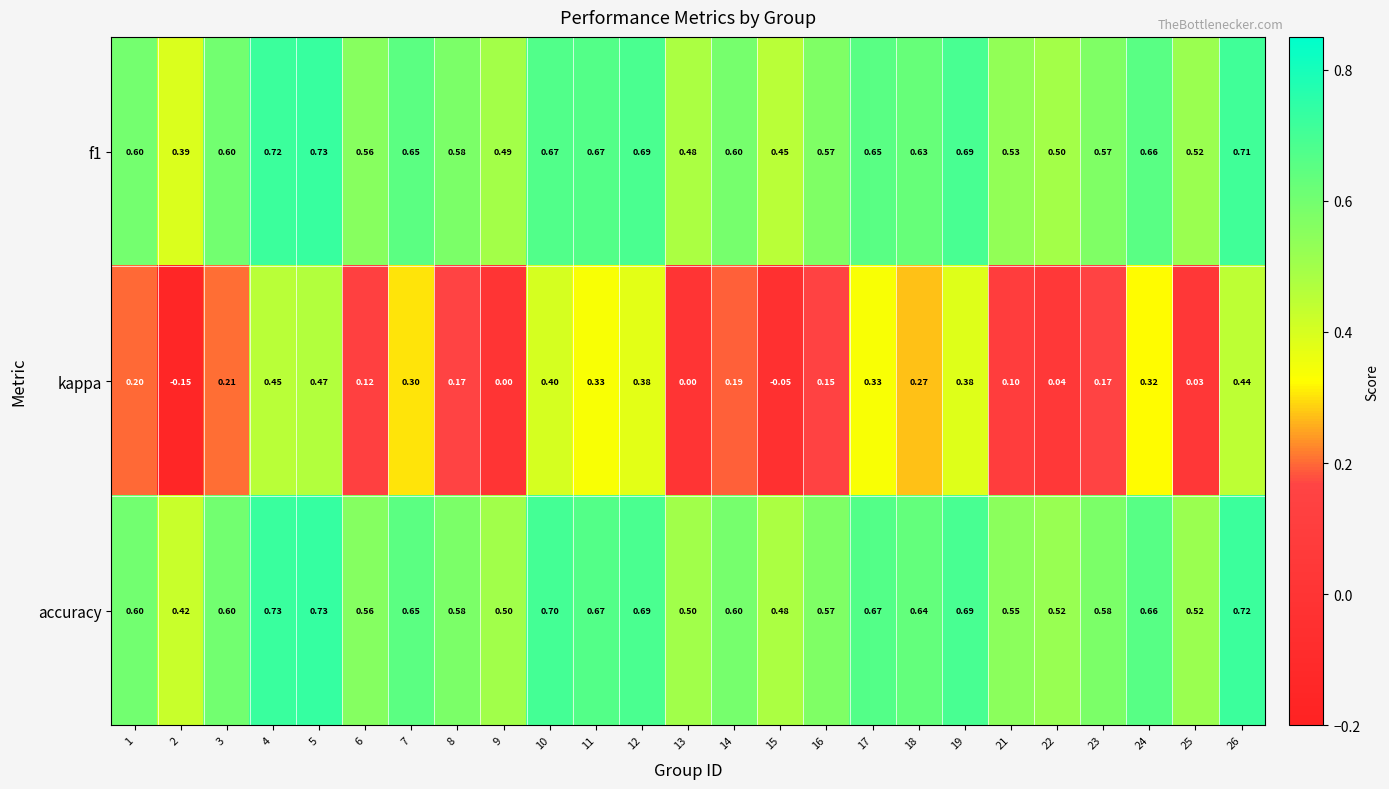

Between 9 and 26, which series saw the biggest shift?

kappa